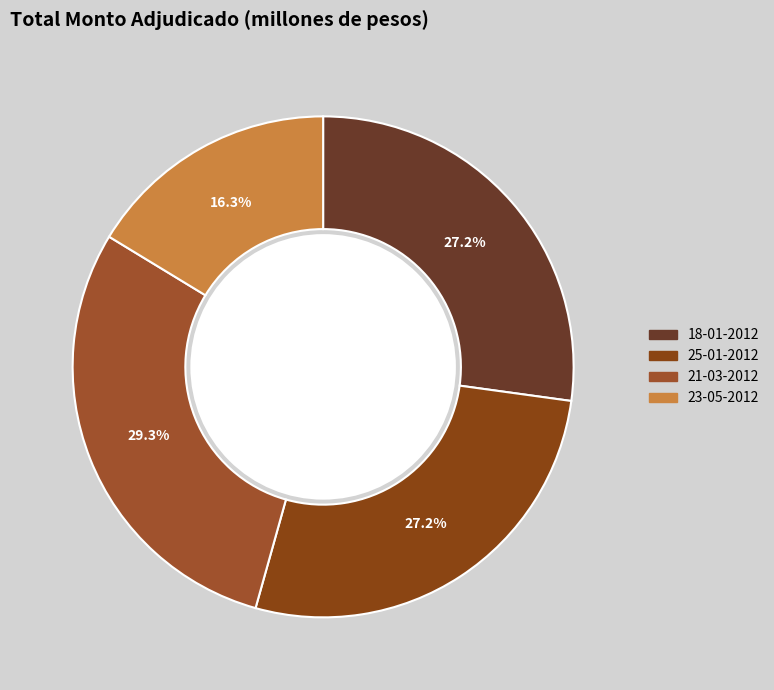

Count the number of slices in the pie.

4